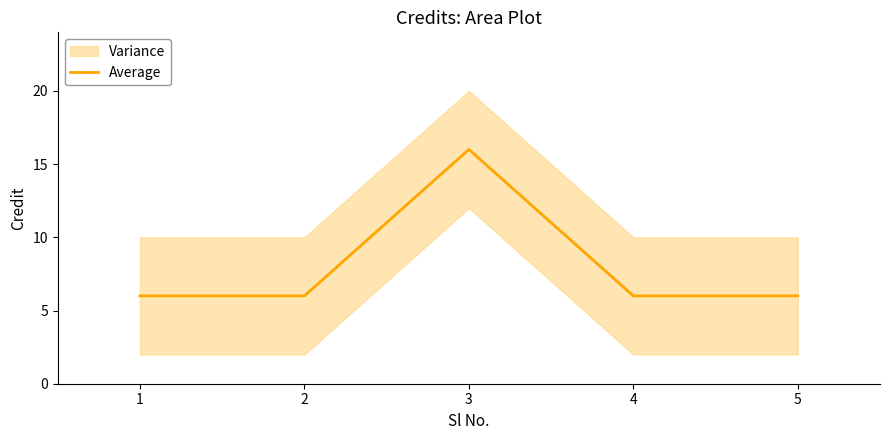

What is the greatest value displayed?

16